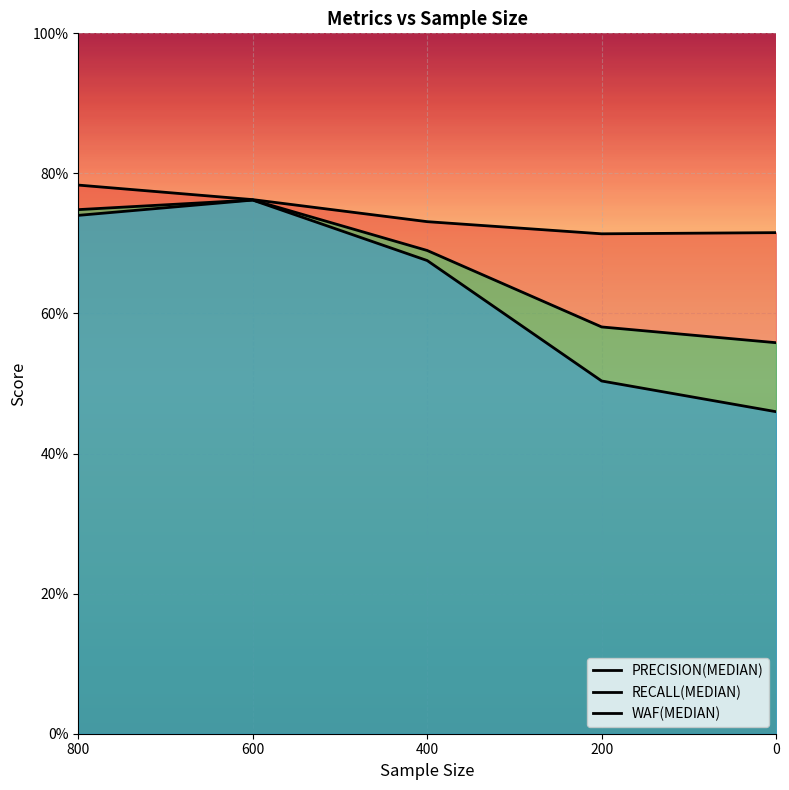

What is the lowest value of the WAF(MEDIAN) series?

0.5